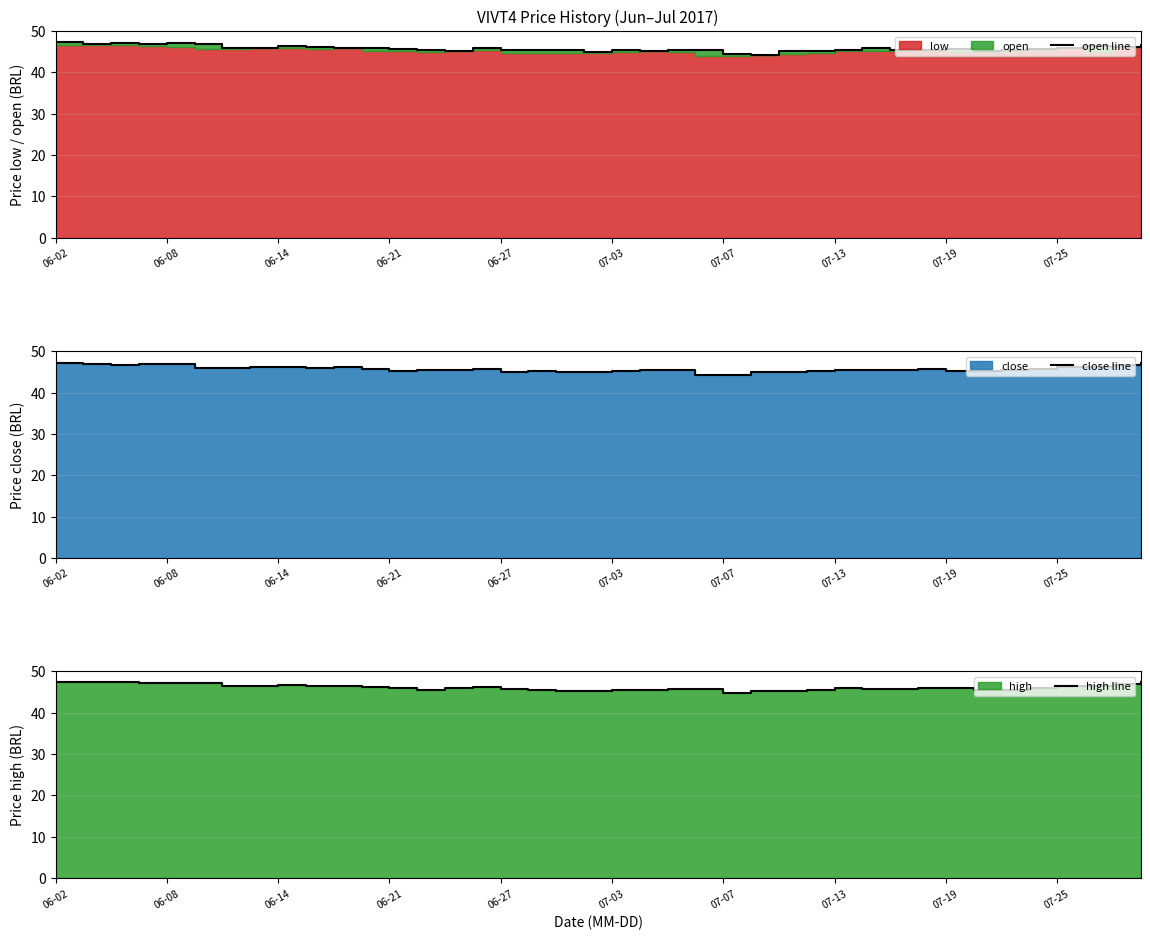

Which category has the highest value in the open line series?

06-02